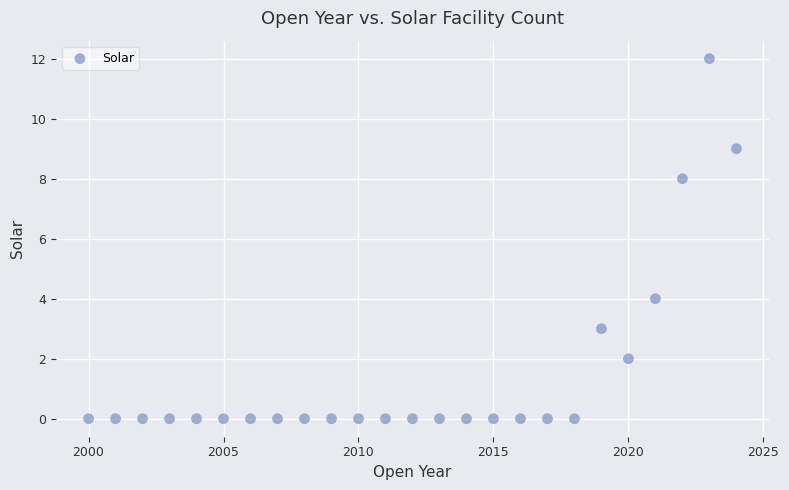

What is the range of Y values (max minus min)?

12